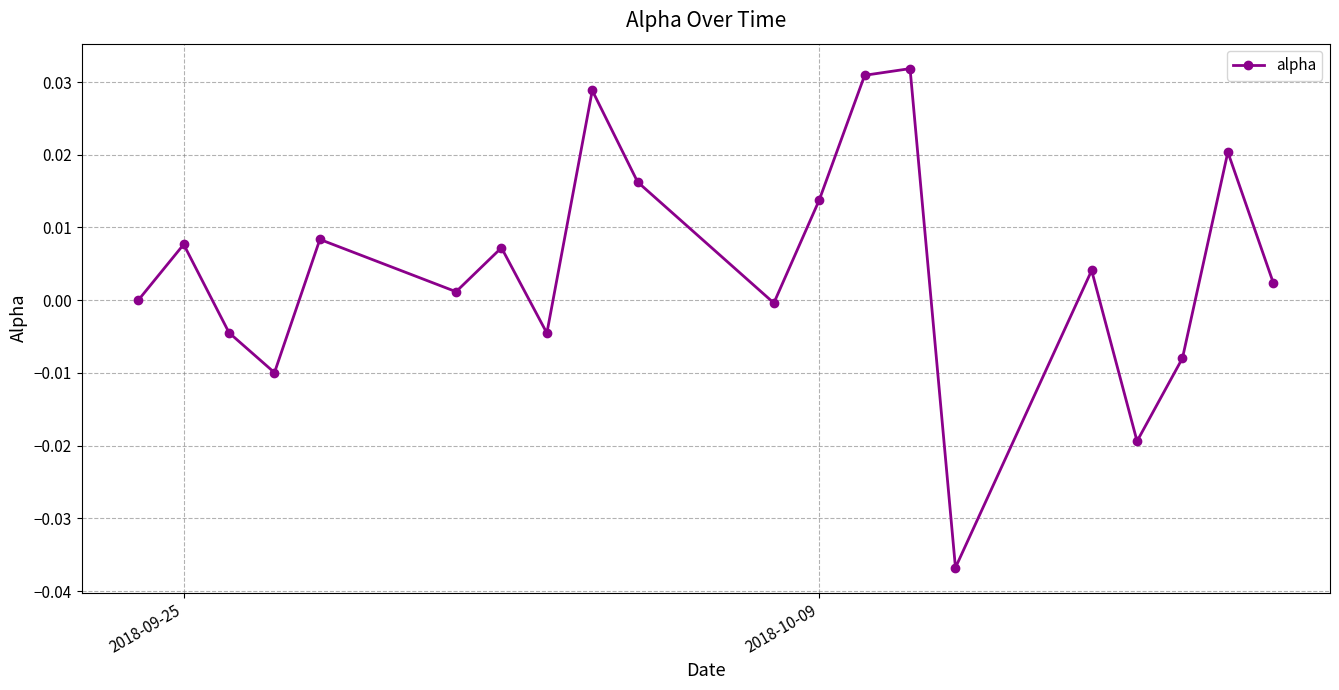

True or false: there are more than 1 points higher than both neighbors.

True